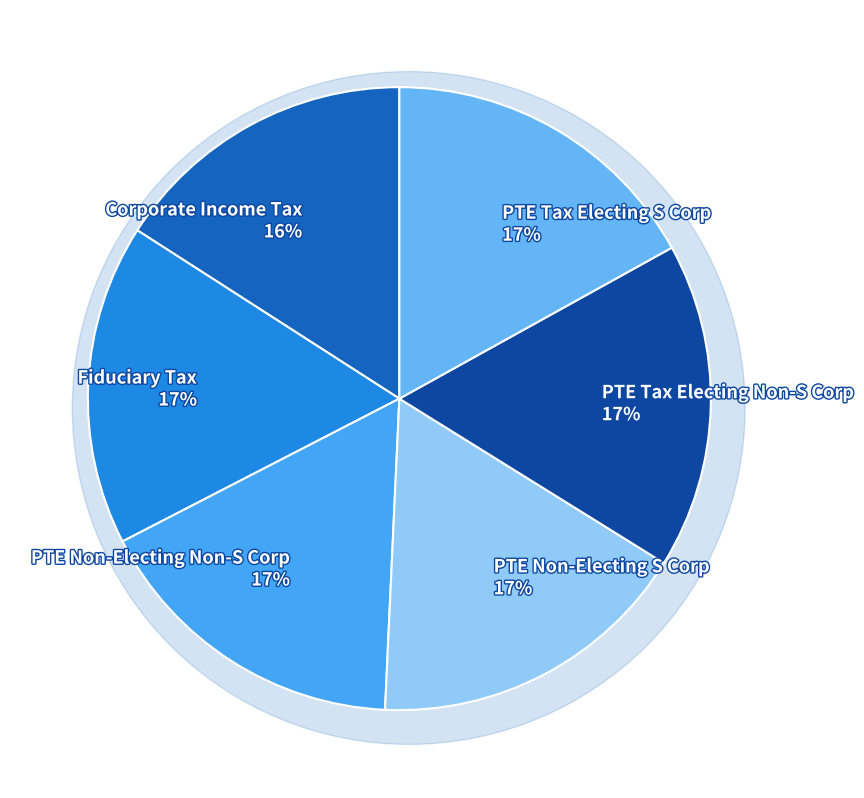

The Fiduciary Tax slice represents 17% of the pie. True or false?

True